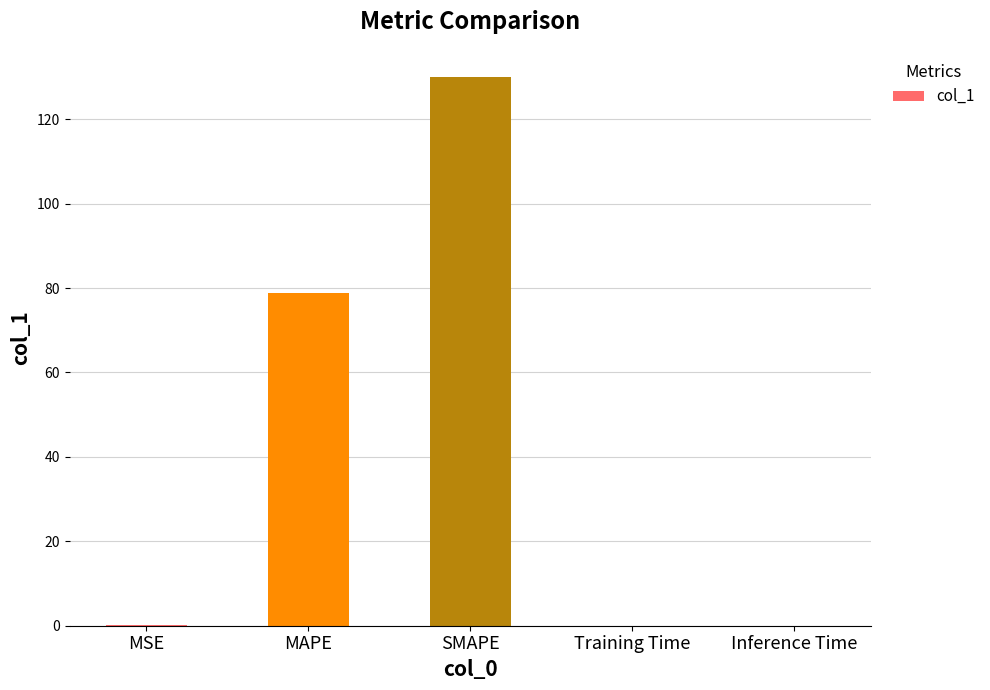

At which category does the chart reach its peak across all series?

SMAPE